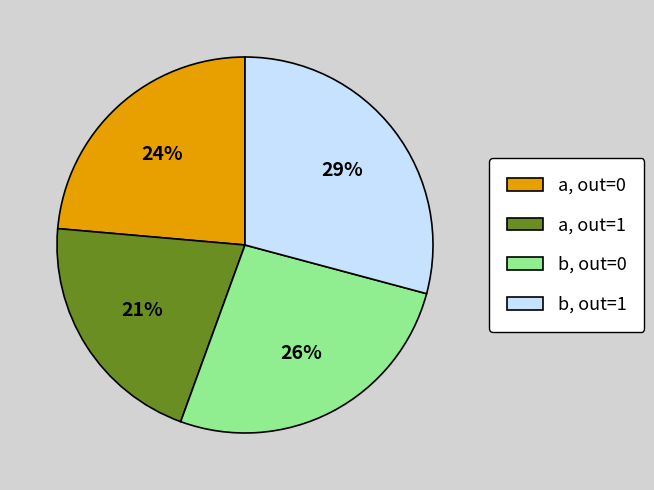

Rank the categories by value from highest to lowest.

b, out=1, b, out=0, a, out=0, a, out=1